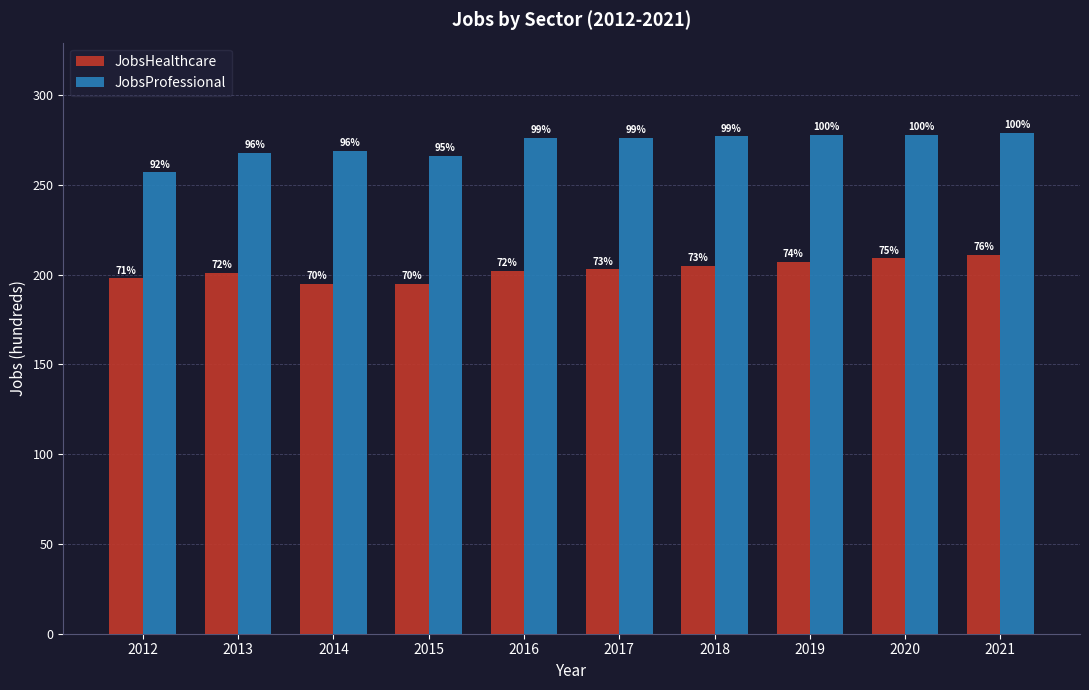

Between 2013 and 2021, which series saw the biggest shift?

JobsProfessional